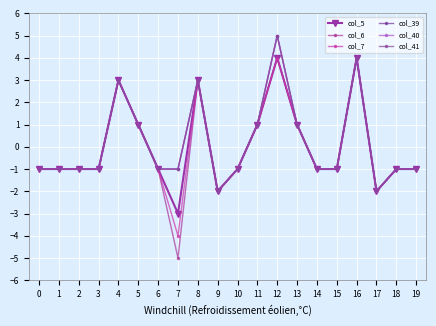

What is the lowest value of the col_41 series?

-2